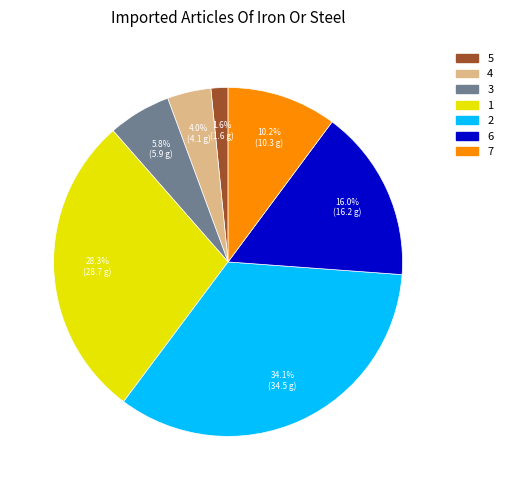

Rank the categories by value from highest to lowest.

2, 1, 6, 7, 3, 4, 5